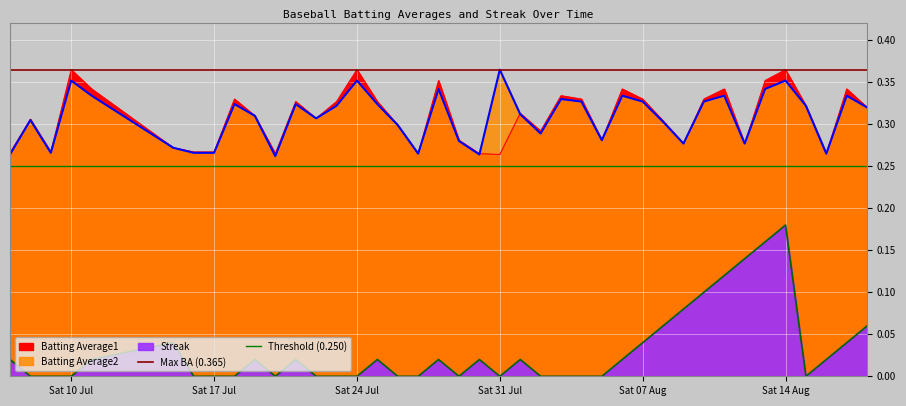

The value of Threshold (0.250) at Sat 10 Jul is 0.2. True or false?

False